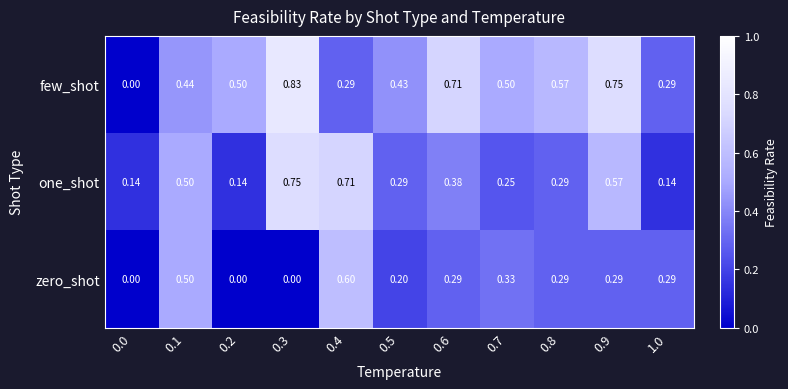

List the series in order of their overall mean, lowest first.

zero_shot, one_shot, few_shot